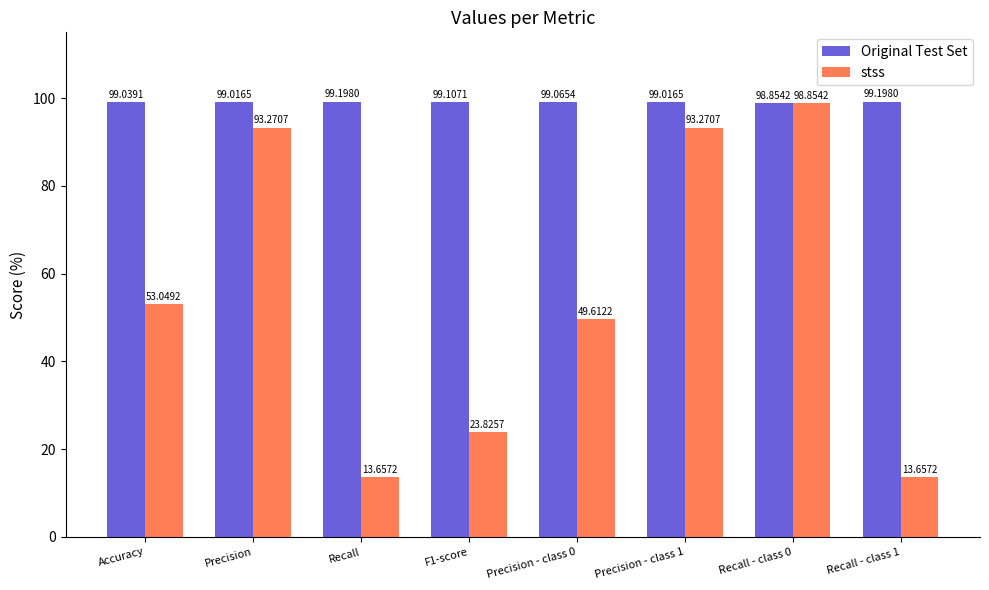

Rank the series by their maximum value, from lowest to highest.

stss, Original Test Set